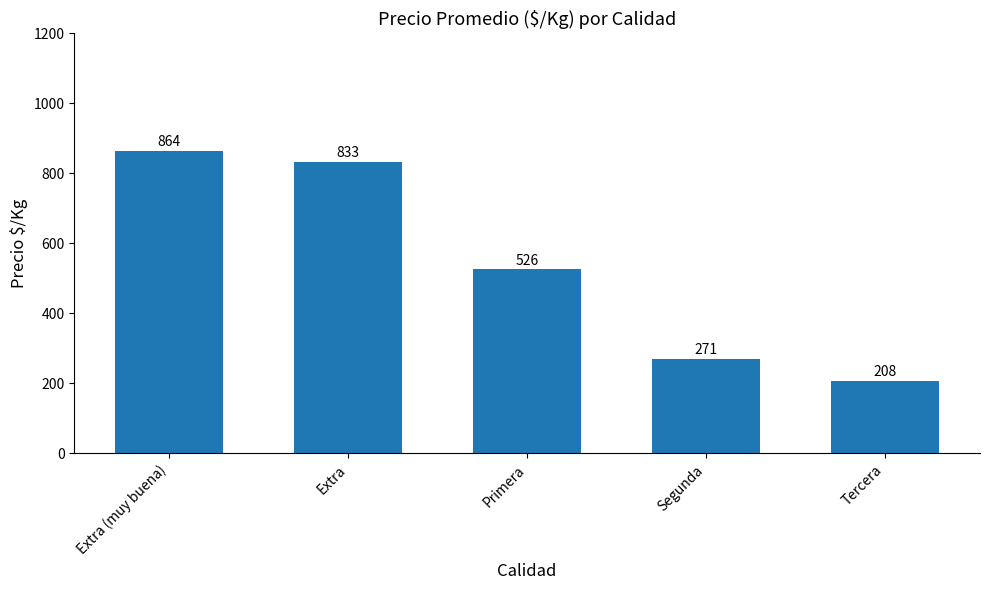

What is the label of the 4th bar from the right?

Extra